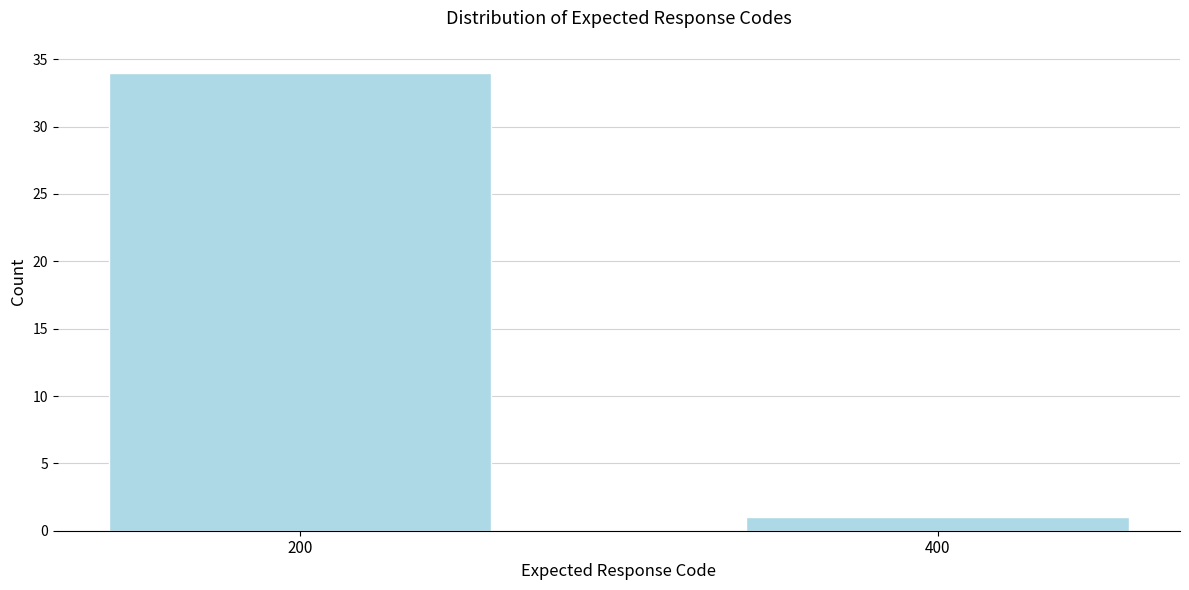

Reading right to left, what are all the values shown in this chart?

400=1	200=34